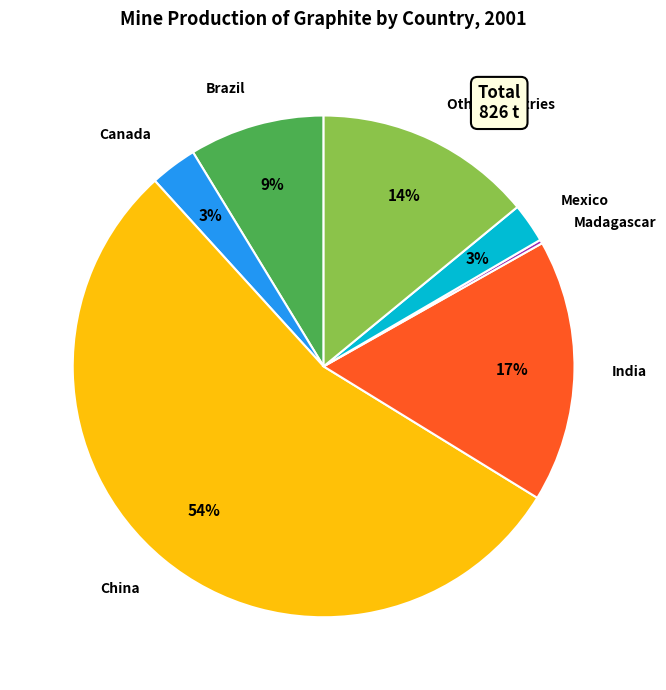

True or false: India accounts for 17% of the total.

True